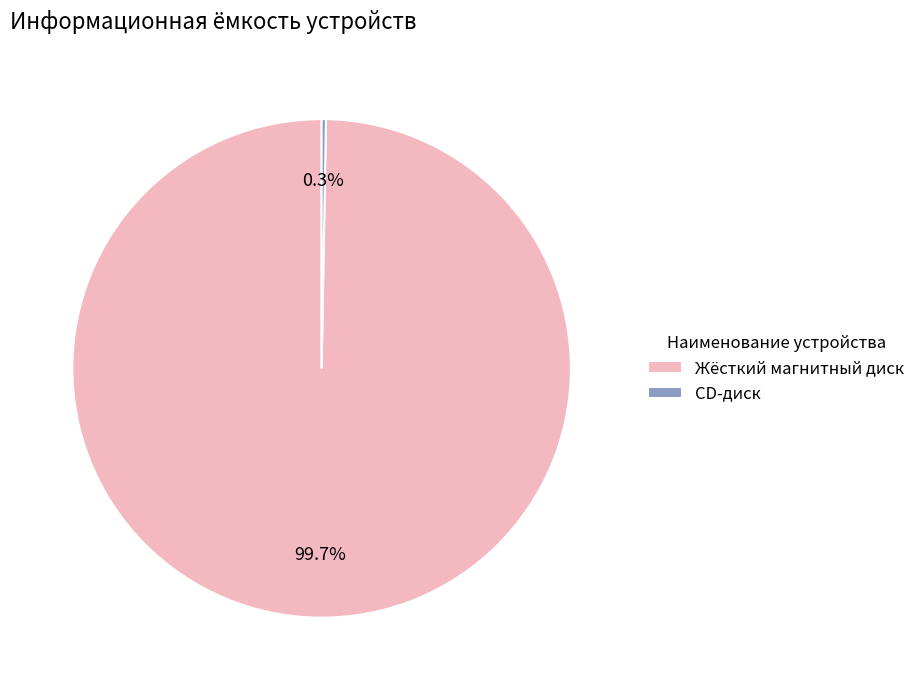

Which slice is the largest?

Жёсткий магнитный диск